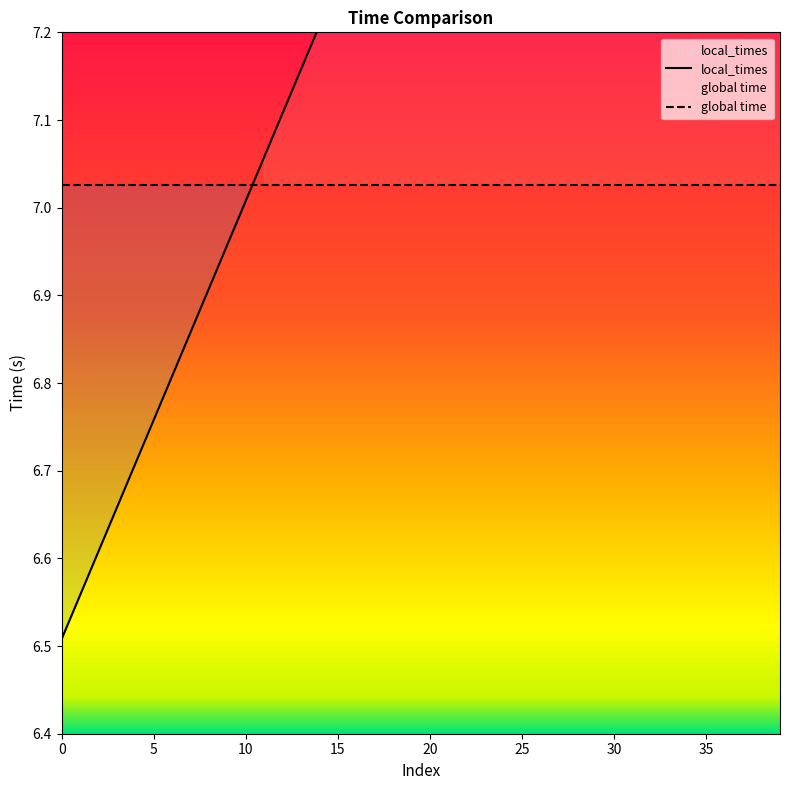

What is the difference between the maximum and minimum values in the local_times series?

2.0